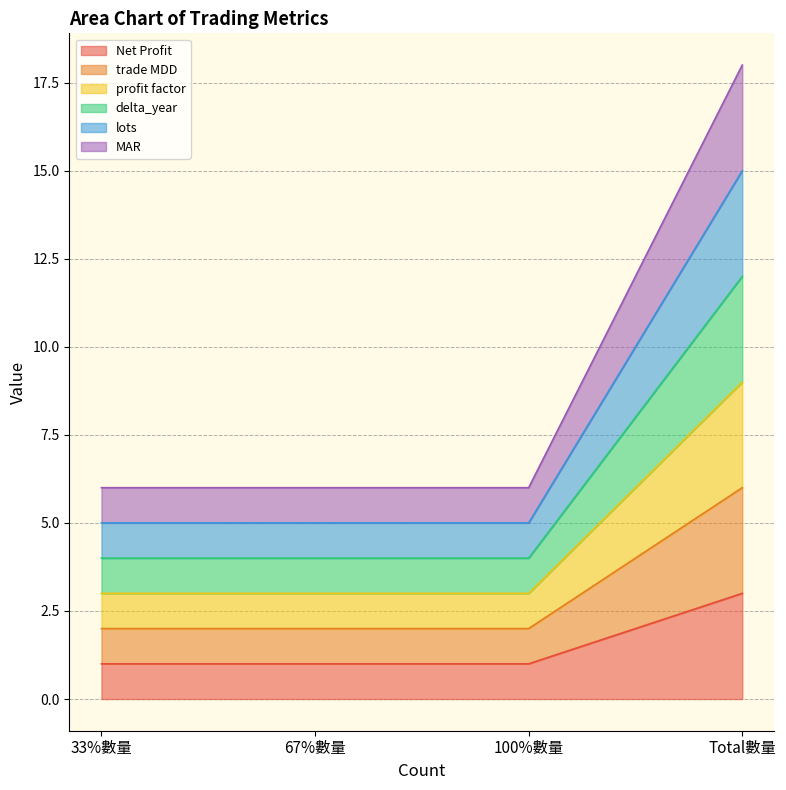

What is the label of the 4th point from the left?

Total數量